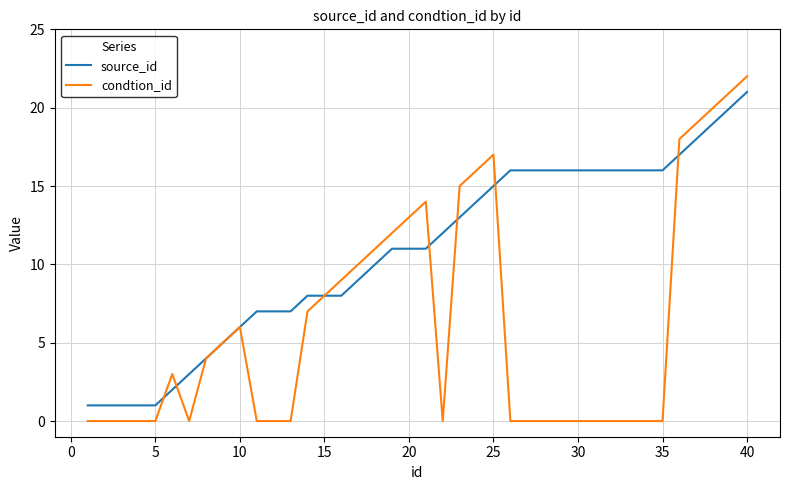

True or false: condtion_id and source_id cross at least once.

True